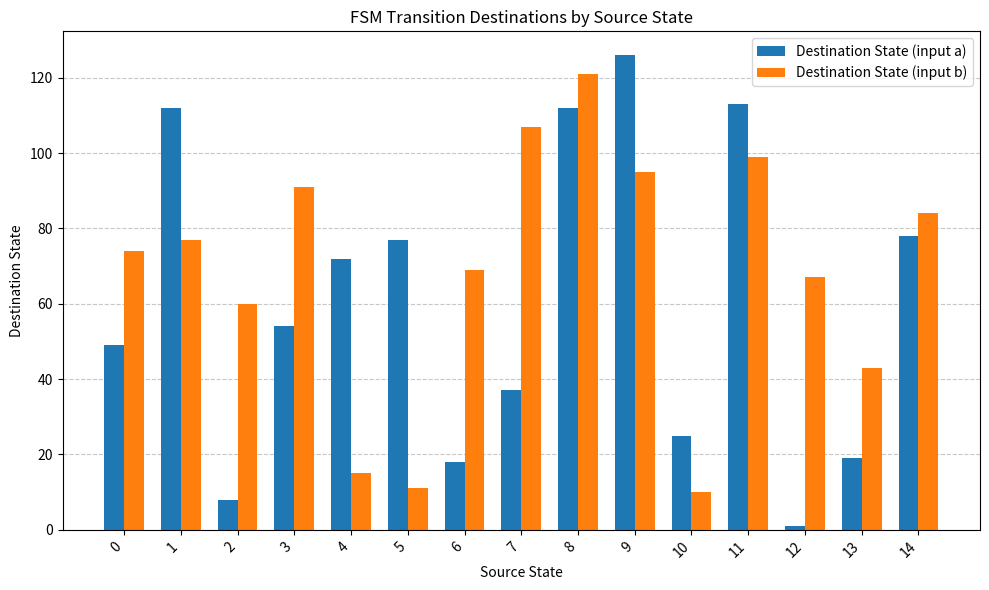

What is the difference between the maximum and minimum values in the Destination State (input a) series?

125